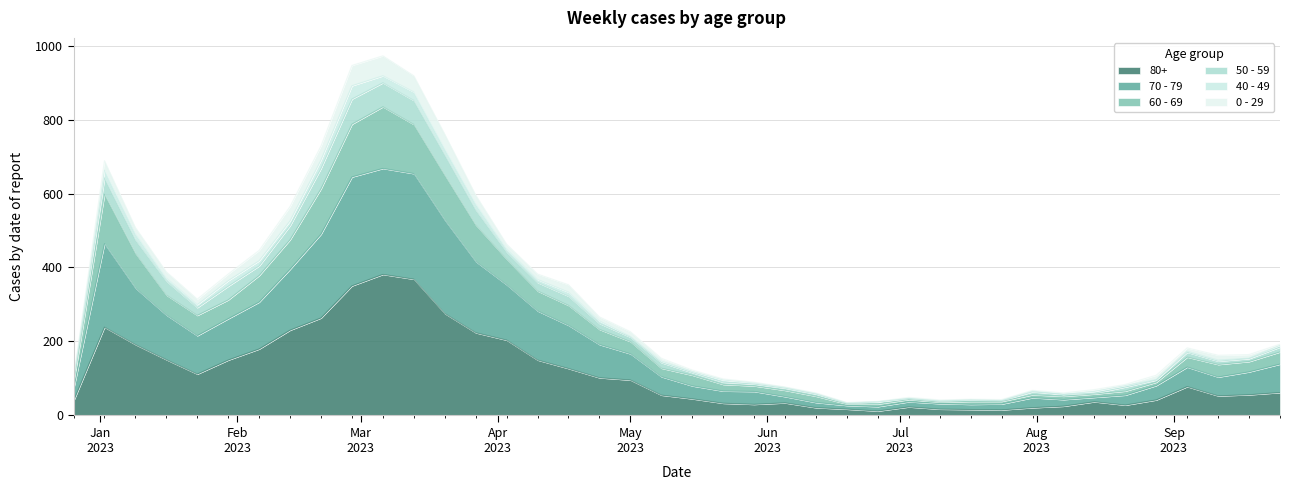

What is the label of the 18th point from the right?

2023-05-29